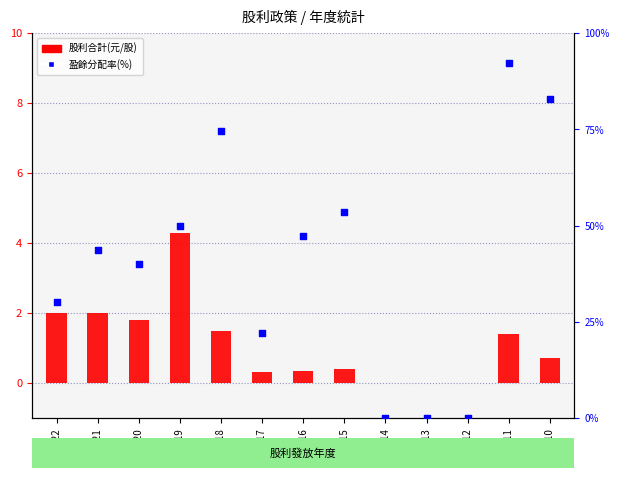

At which category is the sum across all series the highest?

2011